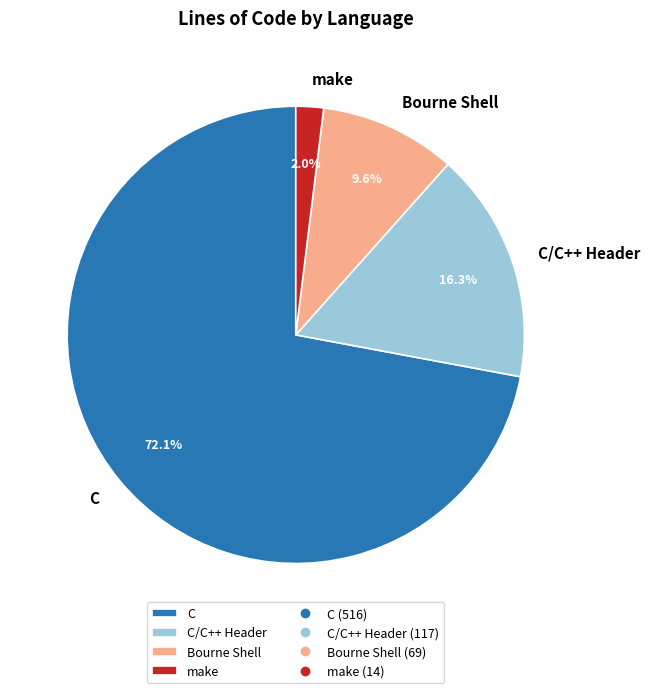

Do make and Bourne Shell together represent more than half of the pie?

No